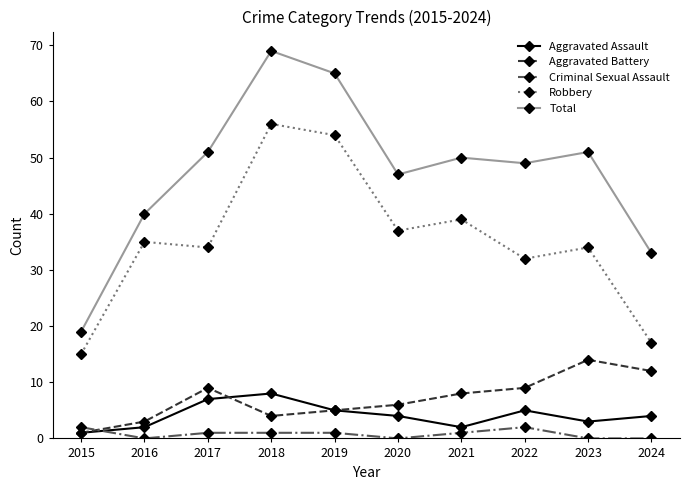

Which series changed the most between 2022 and 2023?

Aggravated Battery